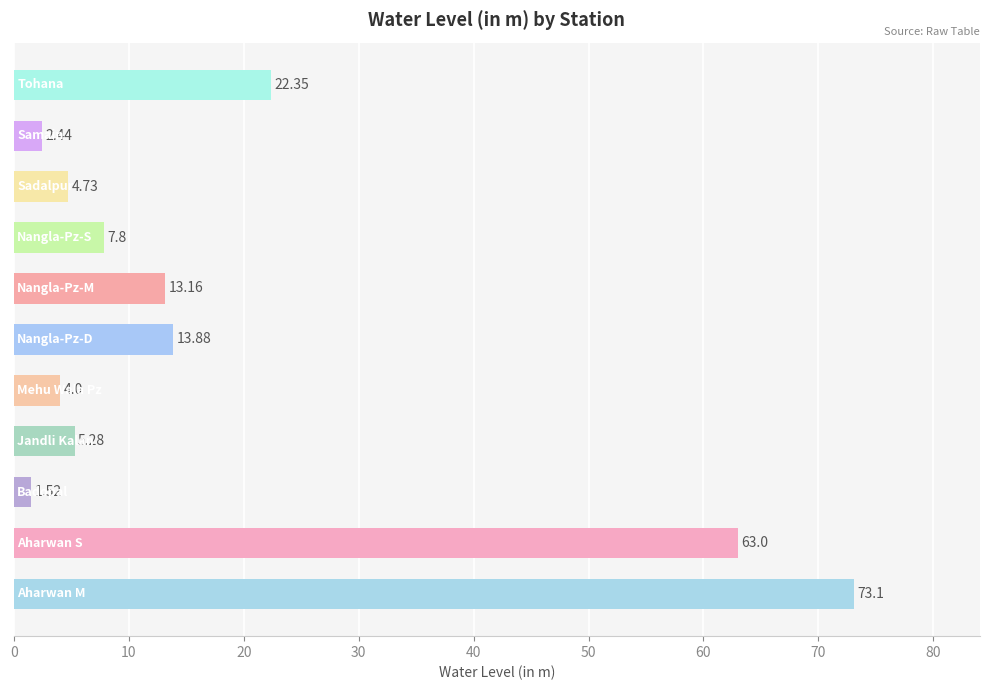

What is the difference between the maximum and second lowest values?

70.7